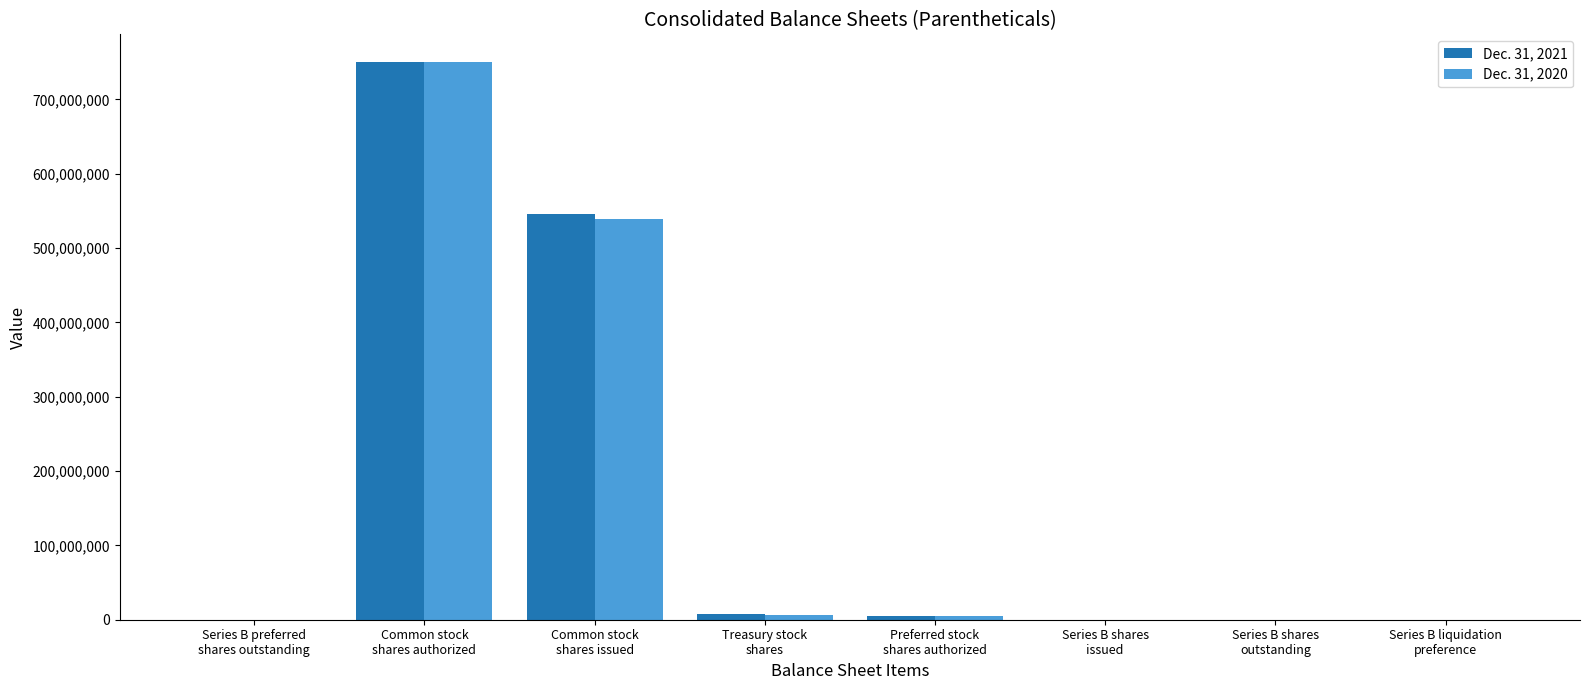

What is the sum of all Dec. 31, 2021 values?

1308411394